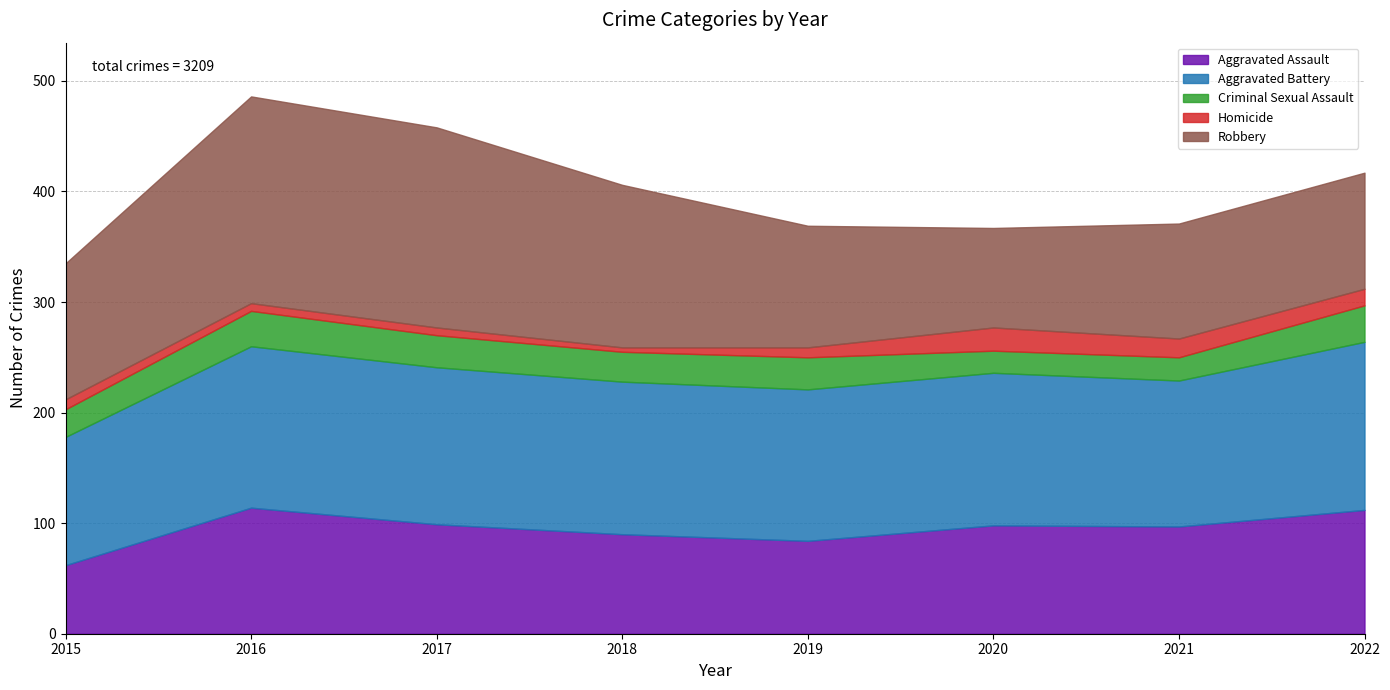

At how many categories does at least one series exceed 104?

8